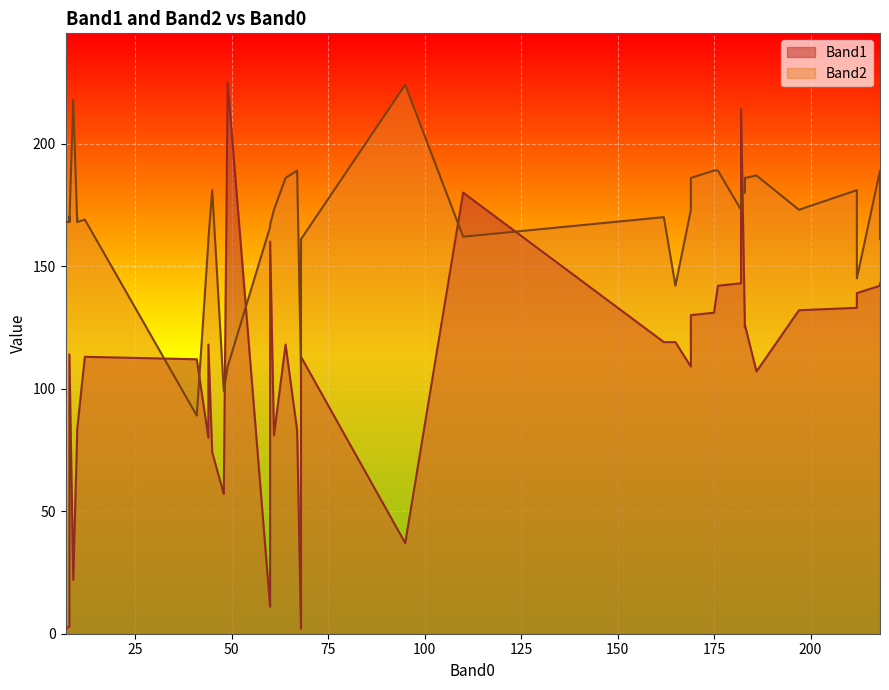

How many times do Band2 and Band1 cross each other?

8